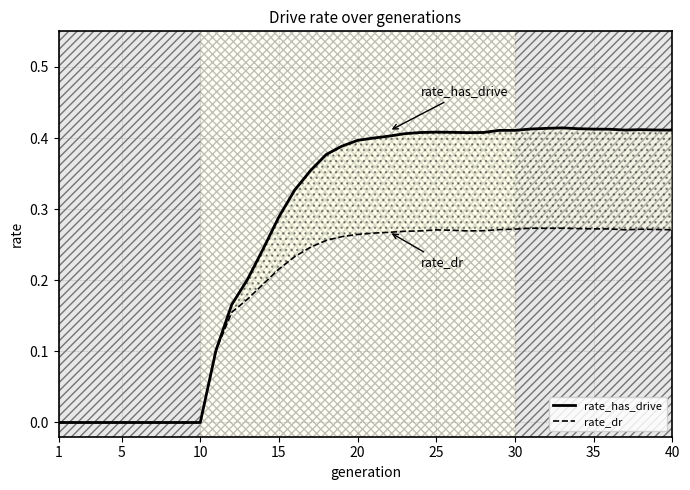

Is it true that rate_dr equals -0.2 at 10?

False